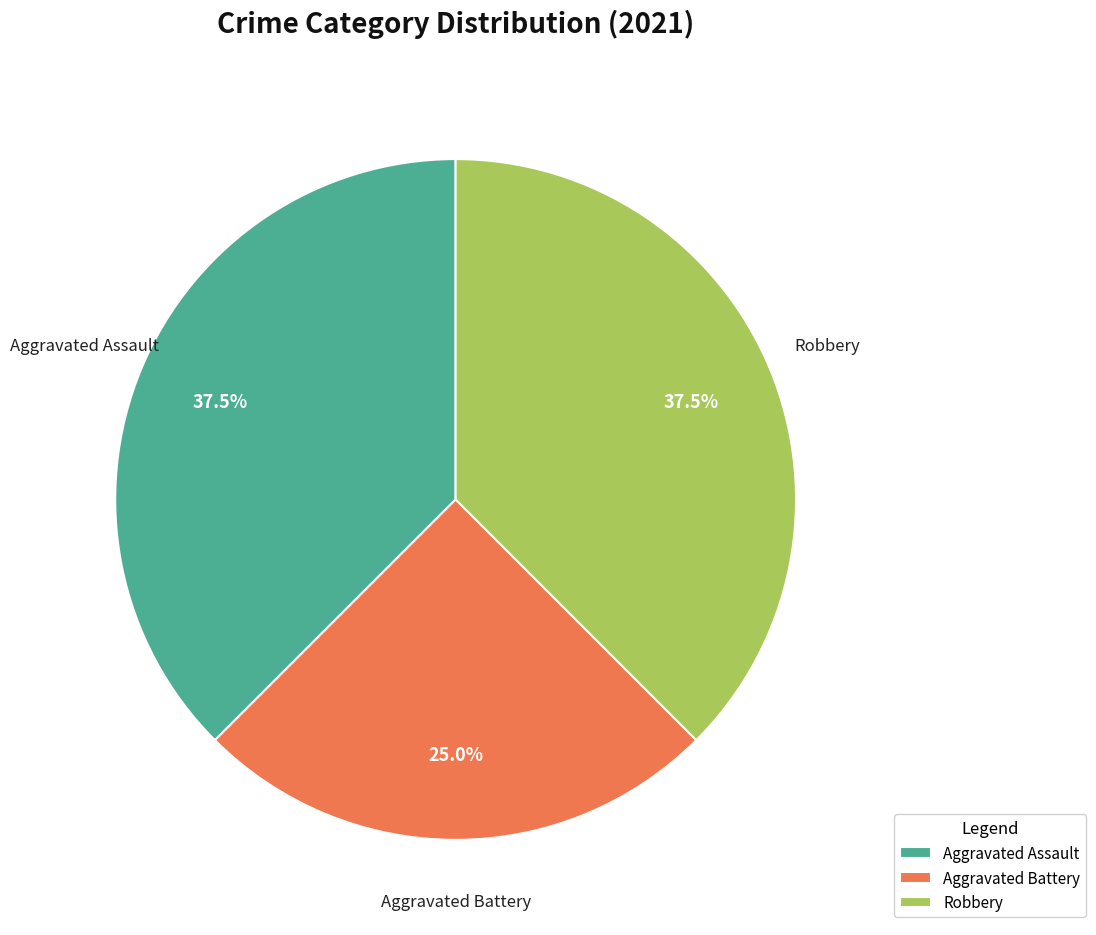

What percentage is NOT represented by Aggravated Assault?

62.5%